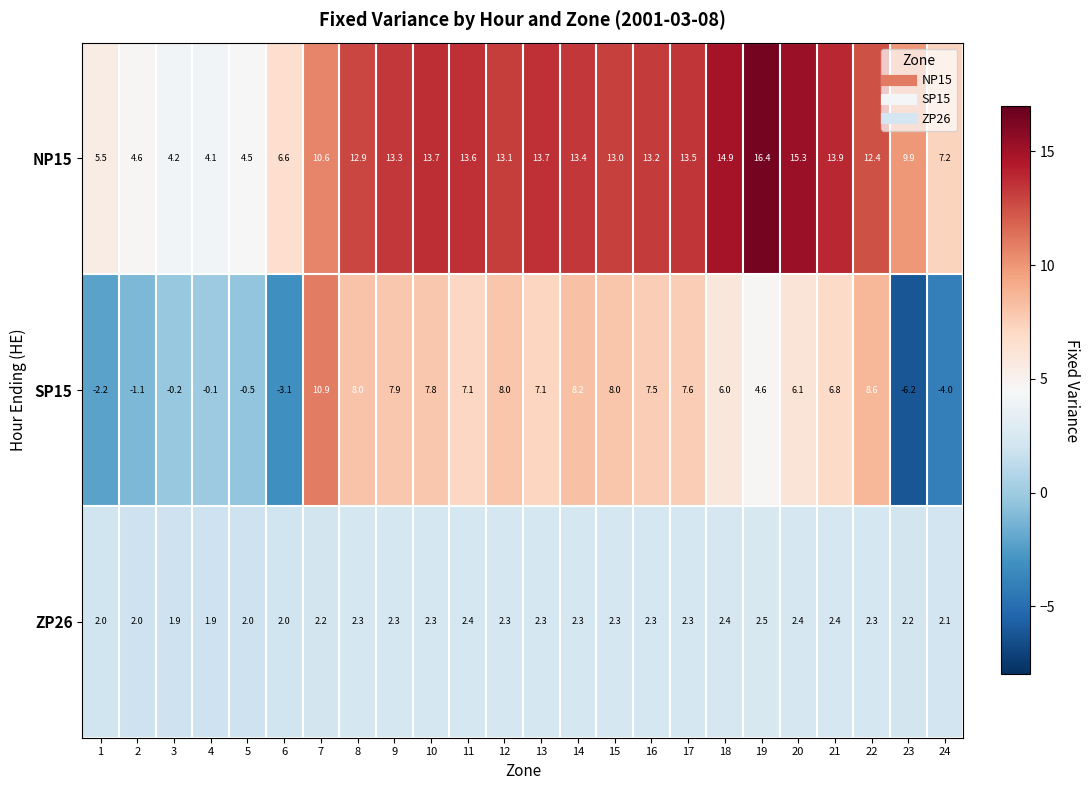

Where does the NP15 series first go above 13?

9